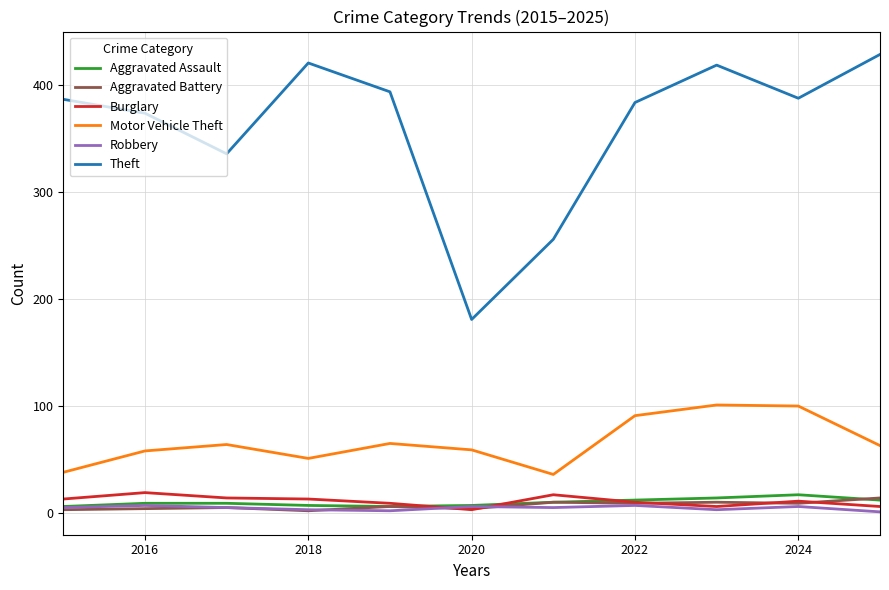

What is the difference between the maximum and second lowest values in the Theft series?

173